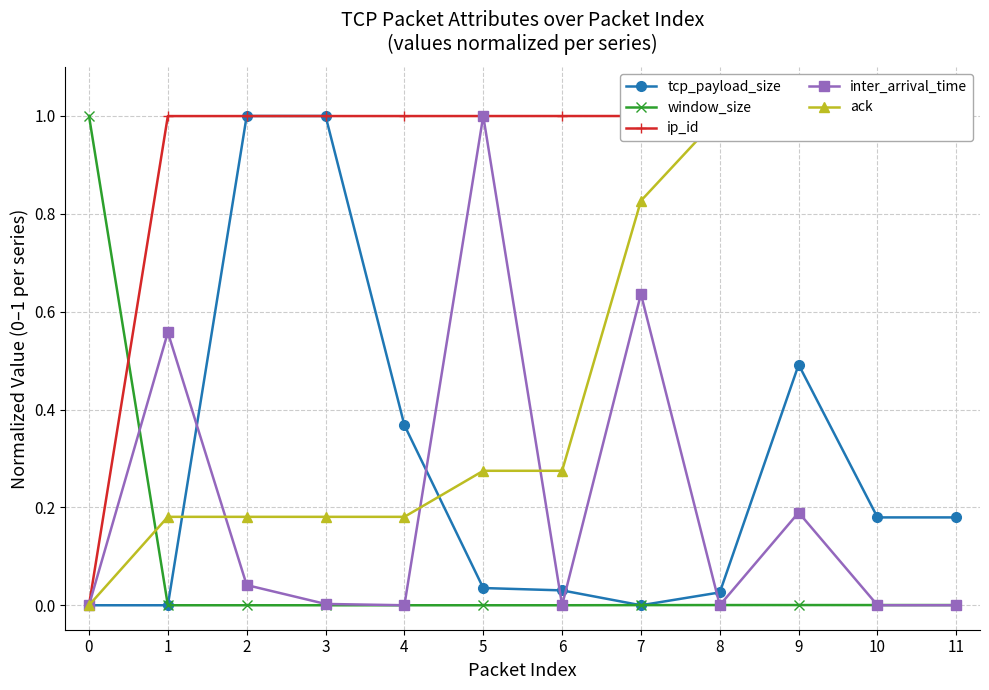

True or false: tcp_payload_size has a value of 0.0 at 7.

True